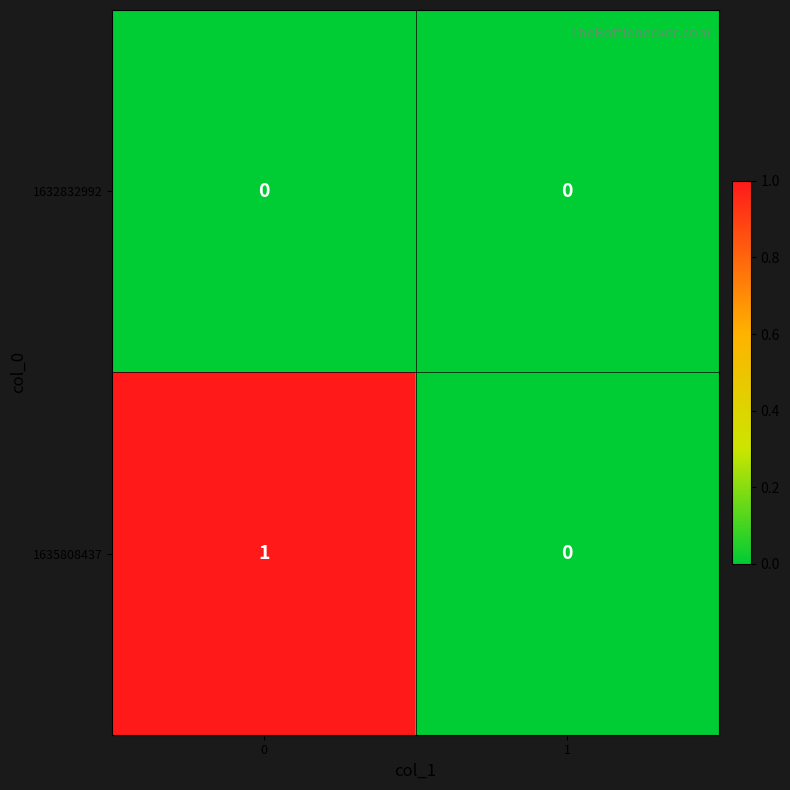

Is the value of 1635808437 at 0 greater than the value of 1632832992 at 1?

Yes